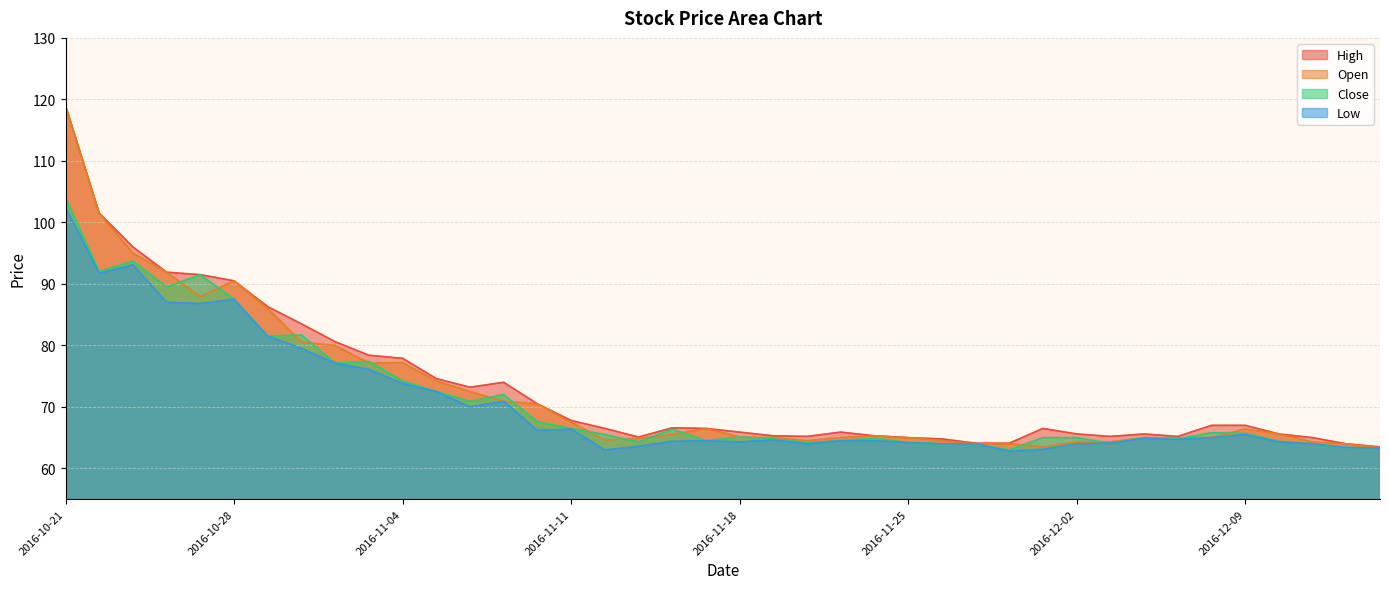

What is the difference between the maximum and minimum values in the High series?

55.5